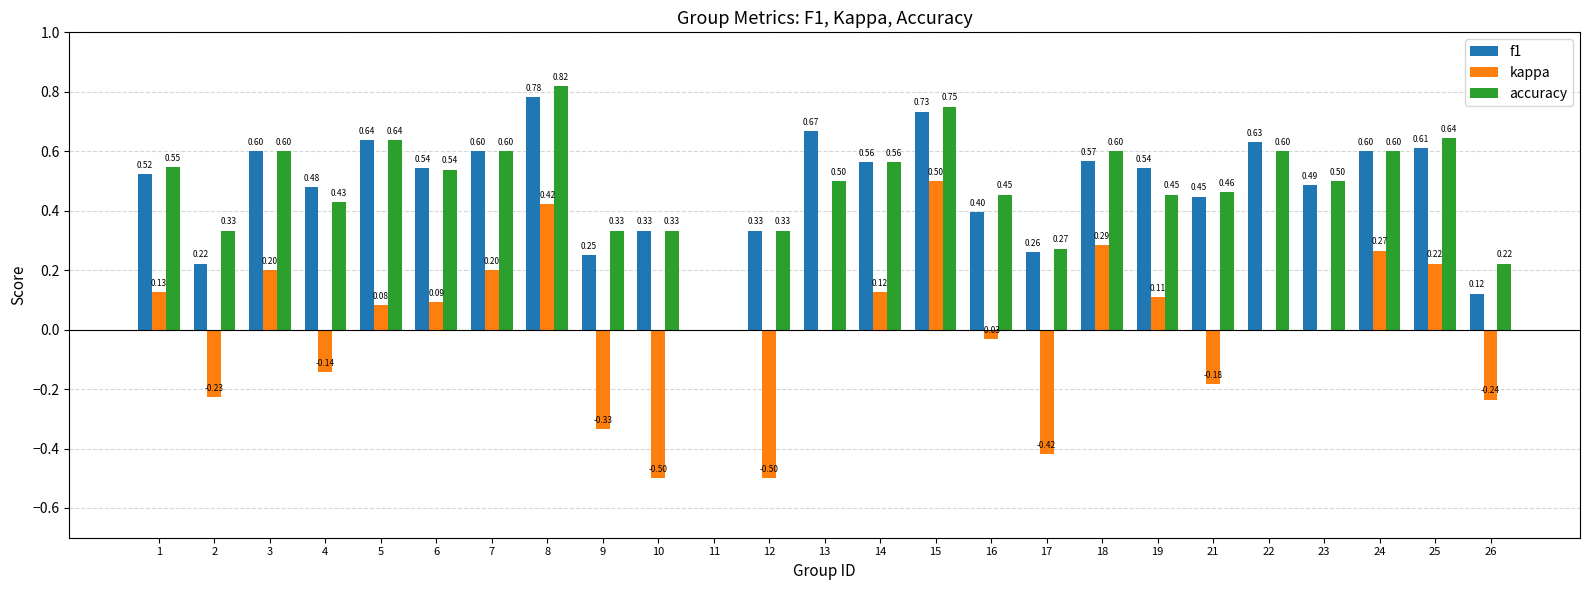

Is the value of kappa at 1 greater than the value of f1 at 3?

No